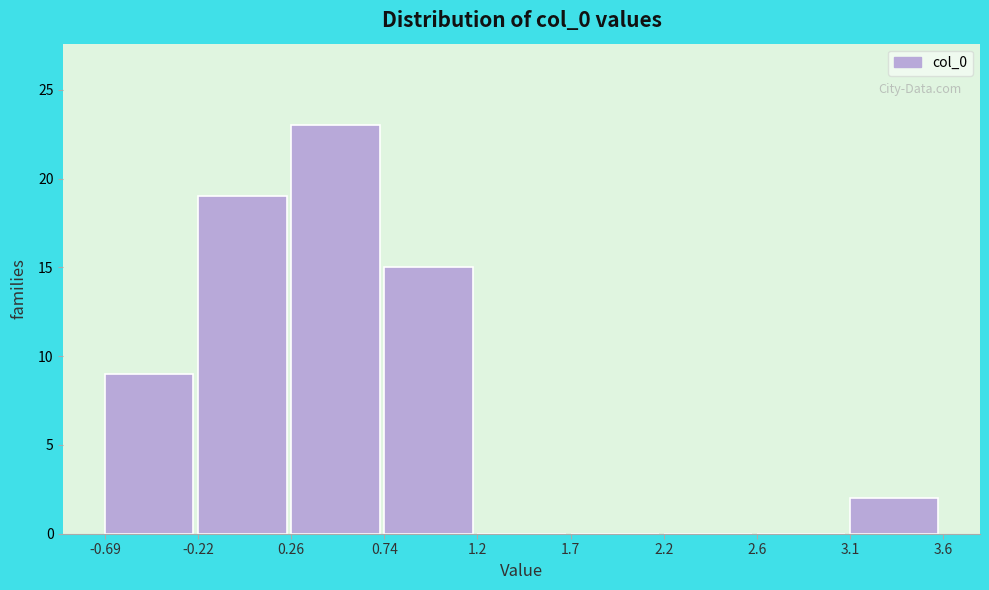

Reading left to right, list all the values displayed in this chart.

-0.69=9	-0.22=19	0.26=23	0.74=15	1.2=0	1.7=0	2.2=0	2.6=0	3.1=2